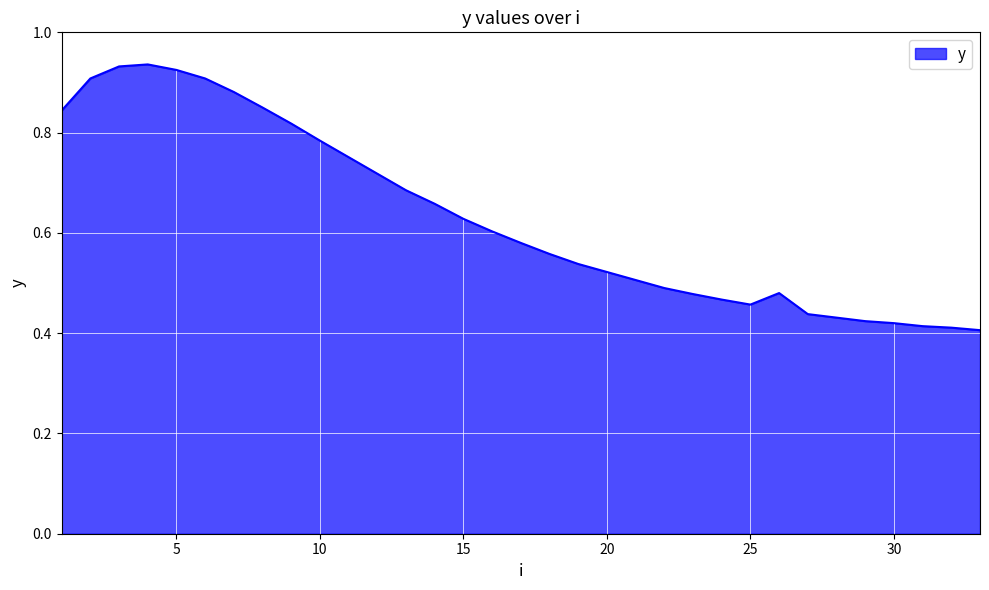

Reading left to right, list all the values displayed in this chart.

1=0.8	2=0.9	3=0.9	4=0.9	5=0.9	6=0.9	7=0.9	8=0.8	9=0.8	10=0.8	11=0.8	12=0.7	13=0.7	14=0.7	15=0.6	16=0.6	17=0.6	18=0.6	19=0.5	20=0.5	21=0.5	22=0.5	23=0.5	24=0.5	25=0.5	26=0.5	27=0.4	28=0.4	29=0.4	30=0.4	31=0.4	32=0.4	33=0.4